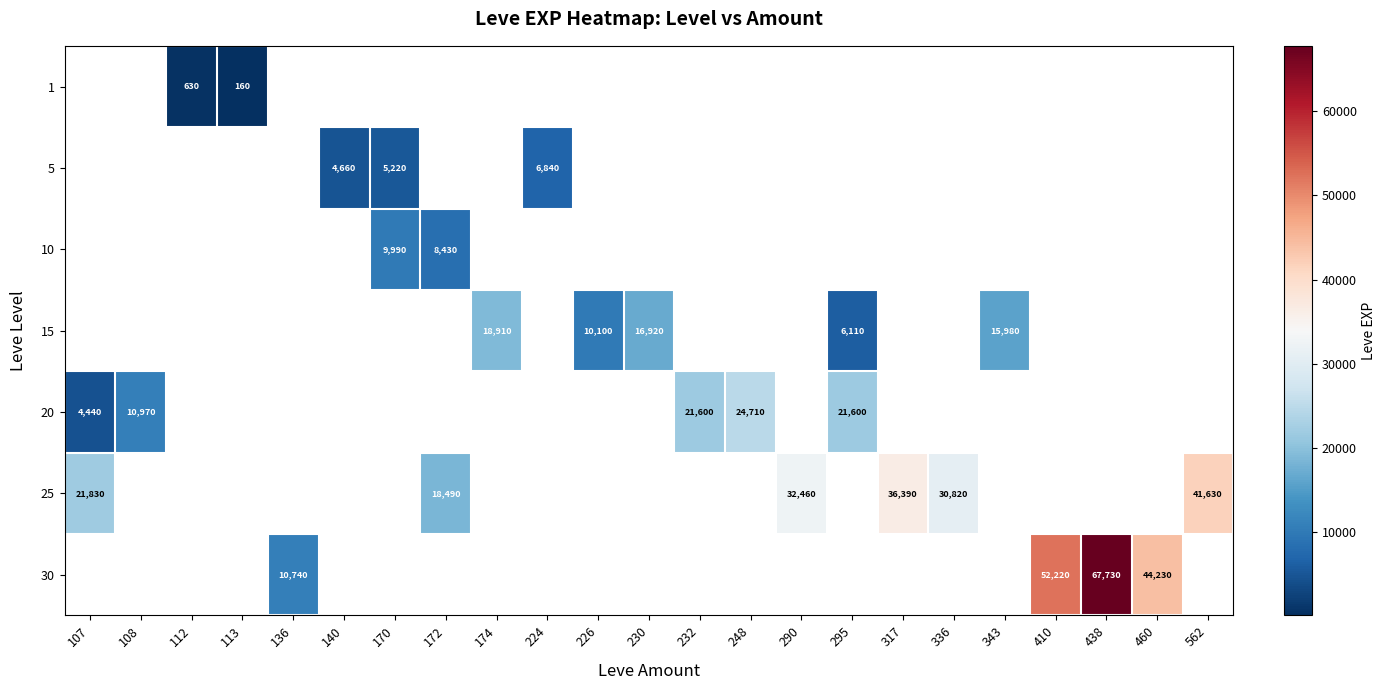

What is the sum of the 25 values at 317 and 562?

78020